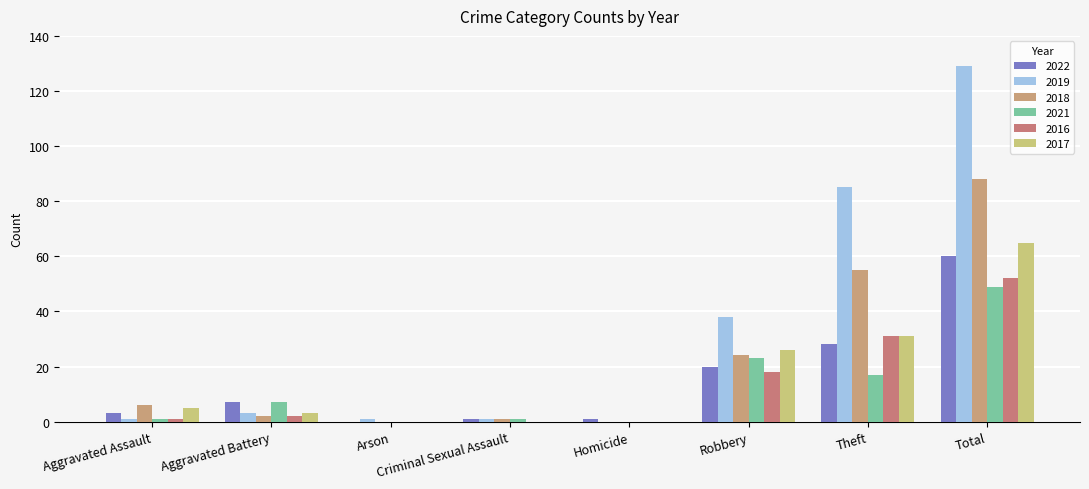

Which has a higher value, Theft or Robbery?

Theft